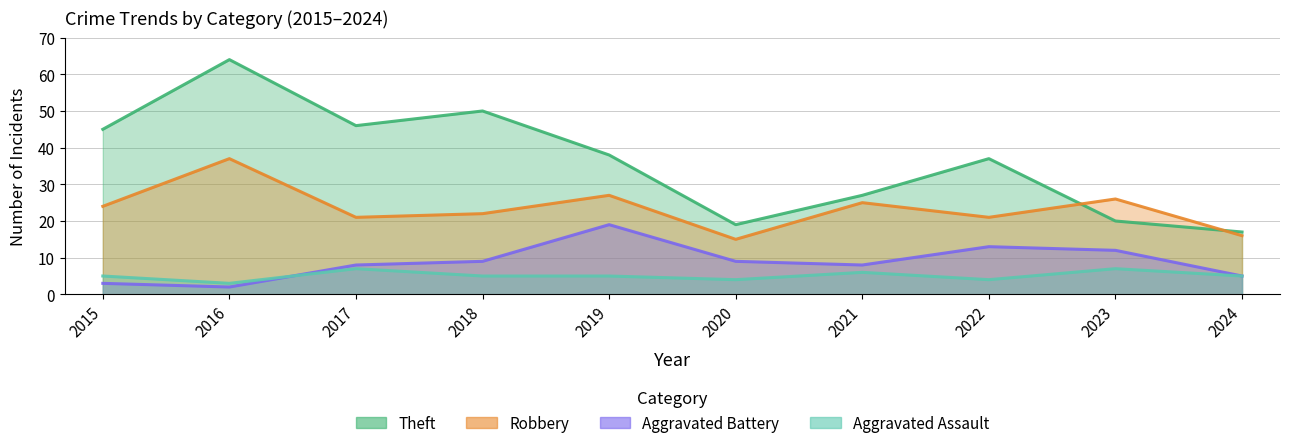

Is the value of Aggravated Assault at 2018 greater than the value of Robbery at 2020?

No